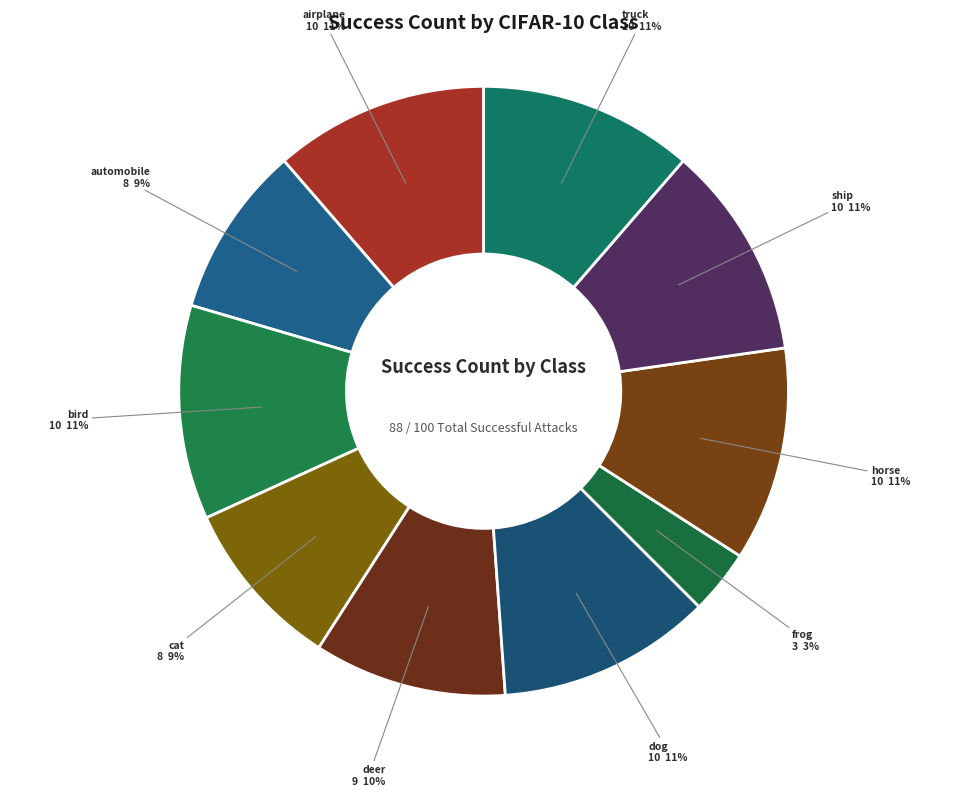

The cat slice represents 9% of the pie. True or false?

True